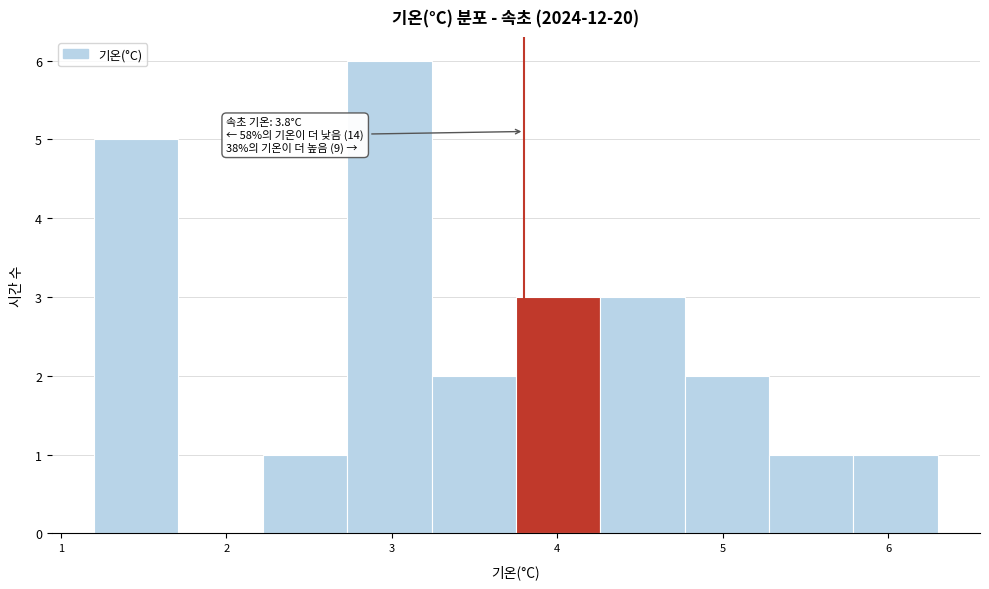

Over which range of the x-axis is the bar tallest?

2.73 to 3.24